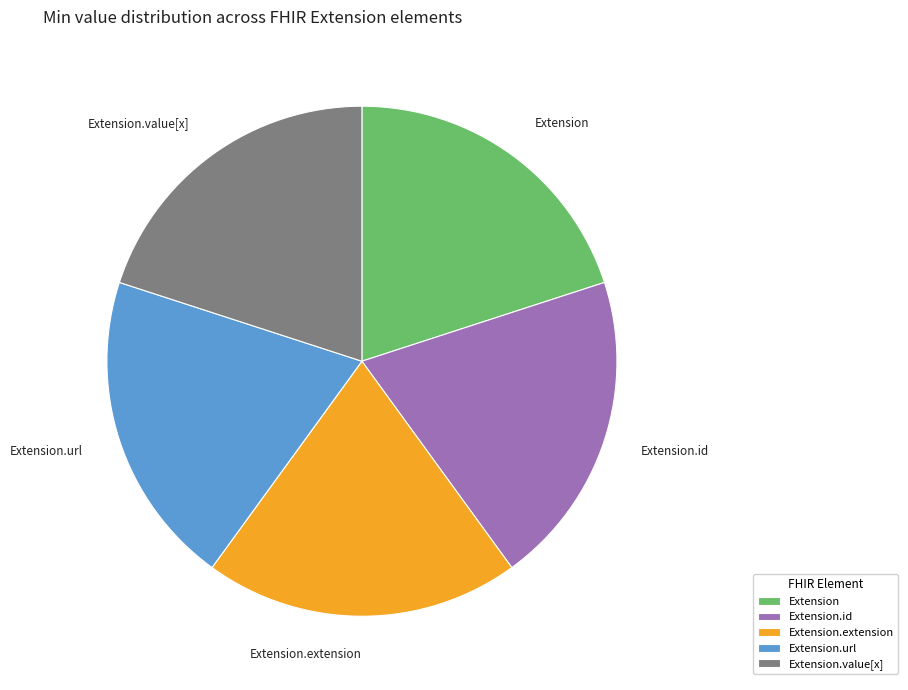

Do Extension.value[x] and Extension.extension together represent more than half of the pie?

No